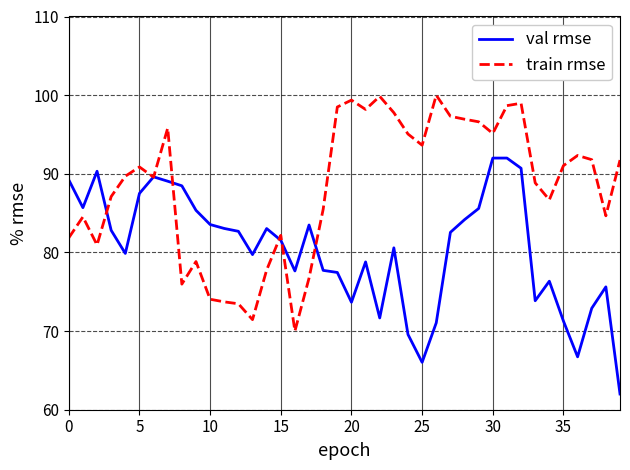

Rank the series by their average value, from highest to lowest.

train rmse, val rmse